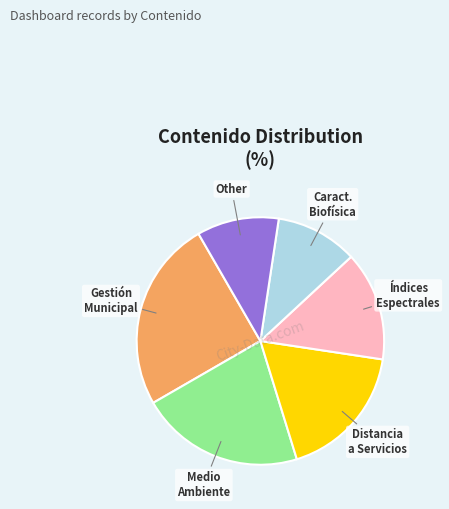

Does any single category account for the majority?

No